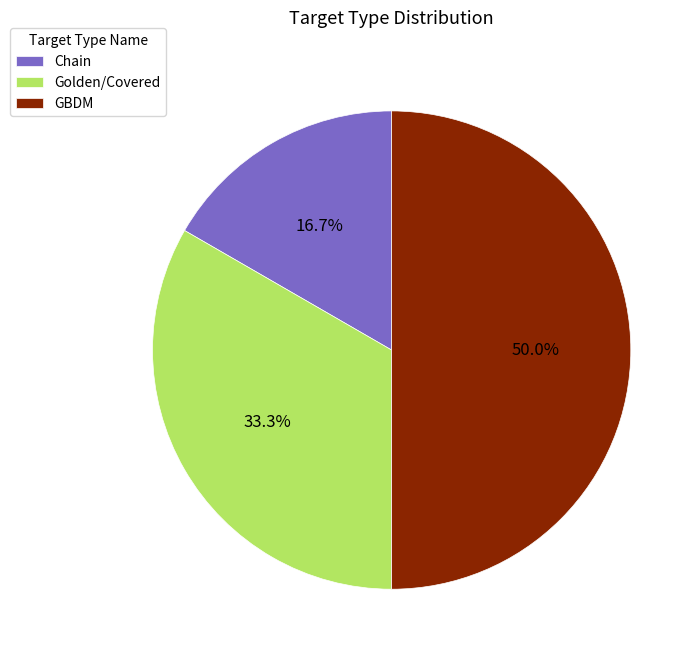

What percentage is the Chain slice, to the nearest percent?

17%